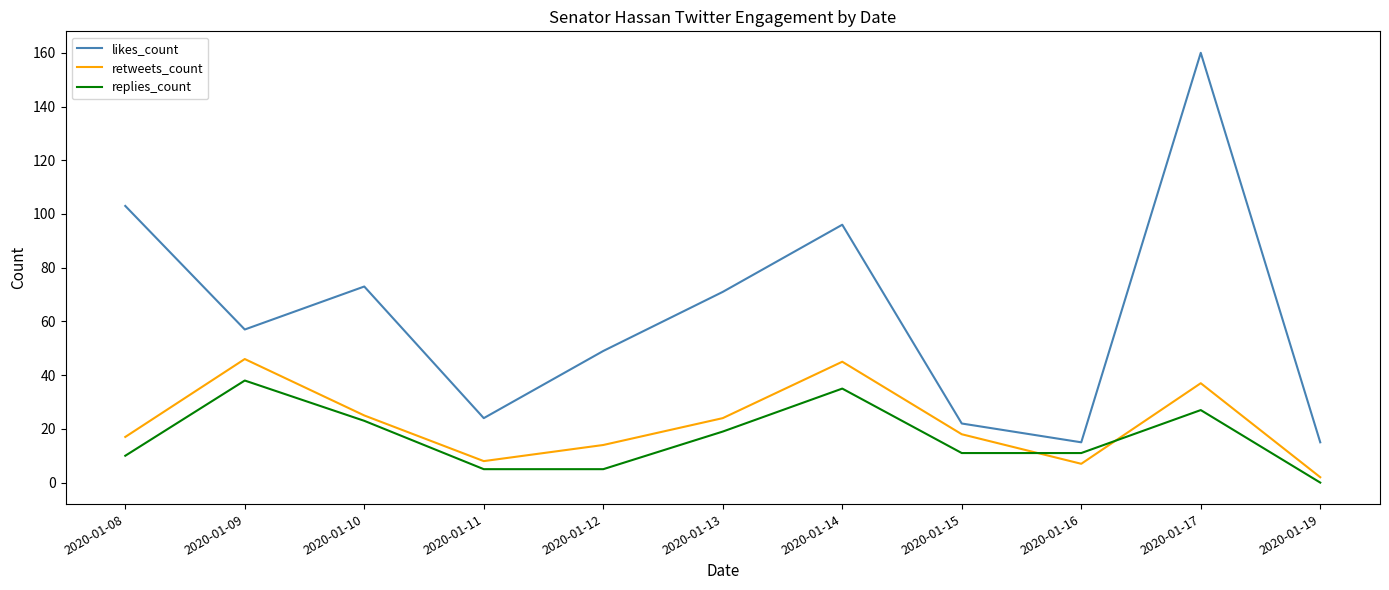

True or false: likes_count and retweets_count intersect in this chart.

False